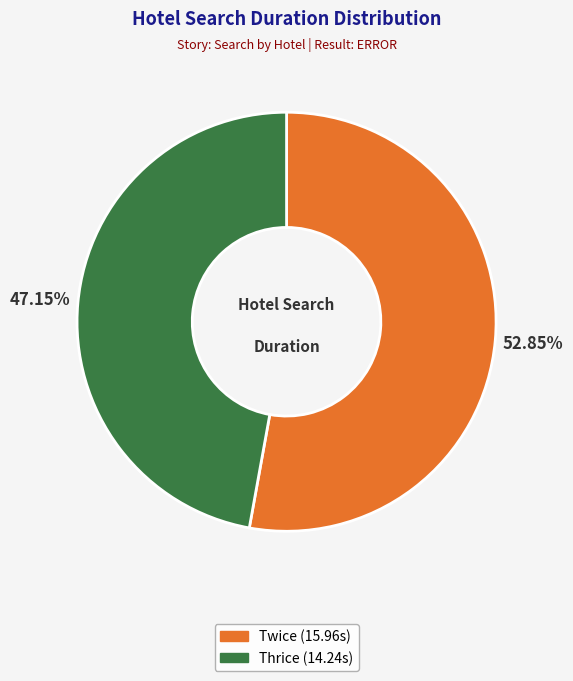

Is there a majority slice in this chart?

Yes